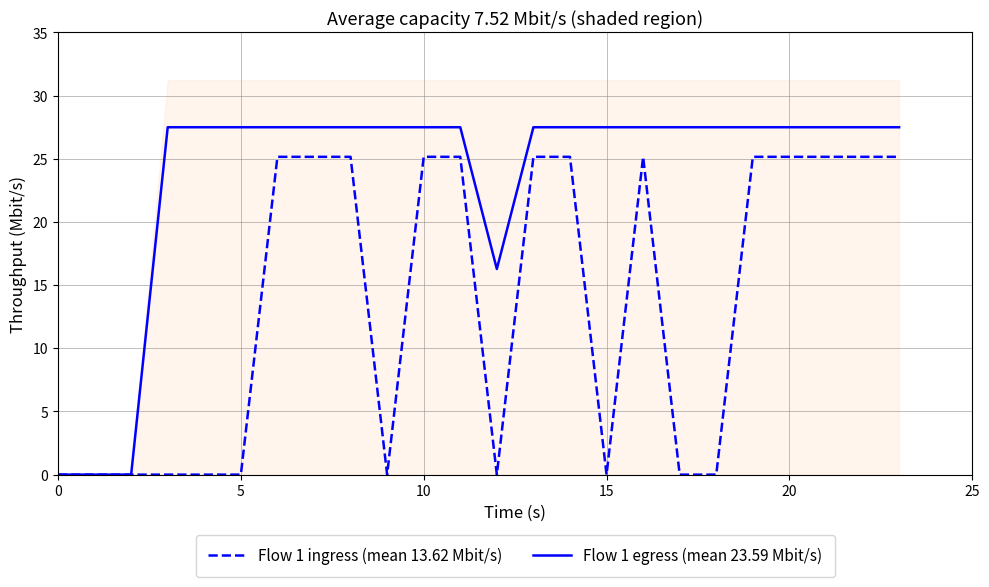

At how many categories does at least one series exceed 7?

21